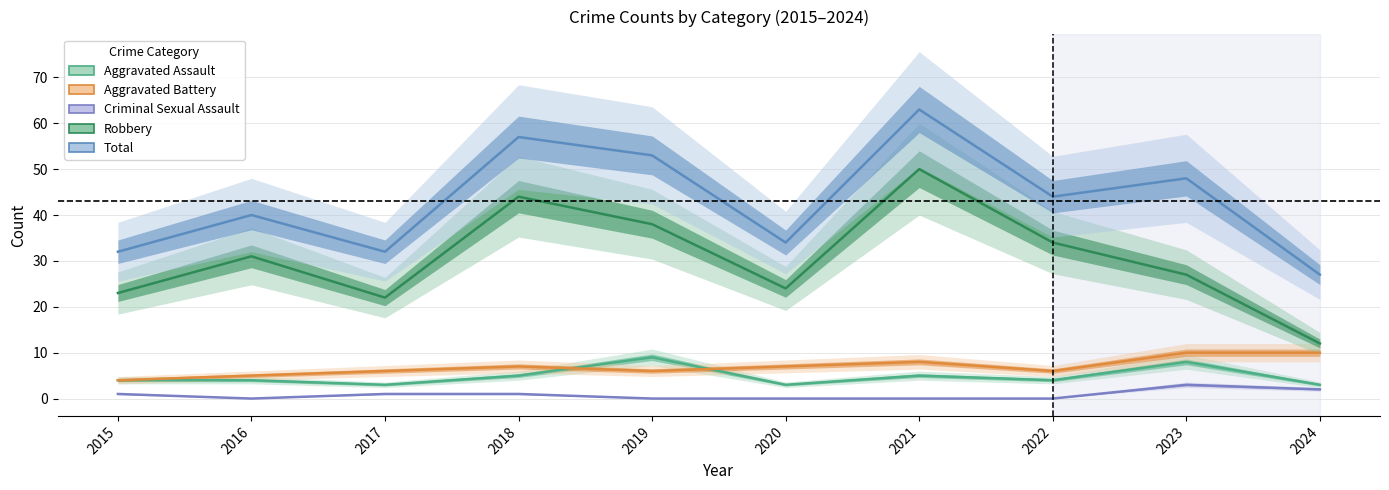

At which category does Aggravated Battery reach its first local valley?

2019